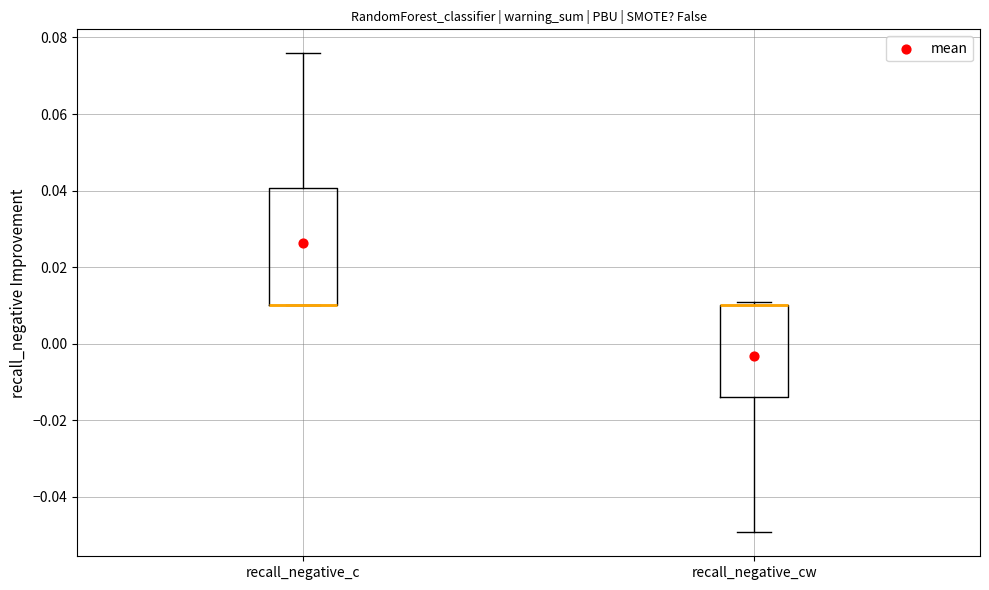

Which box is the tallest, from its lower edge to its upper edge?

recall_negative_c